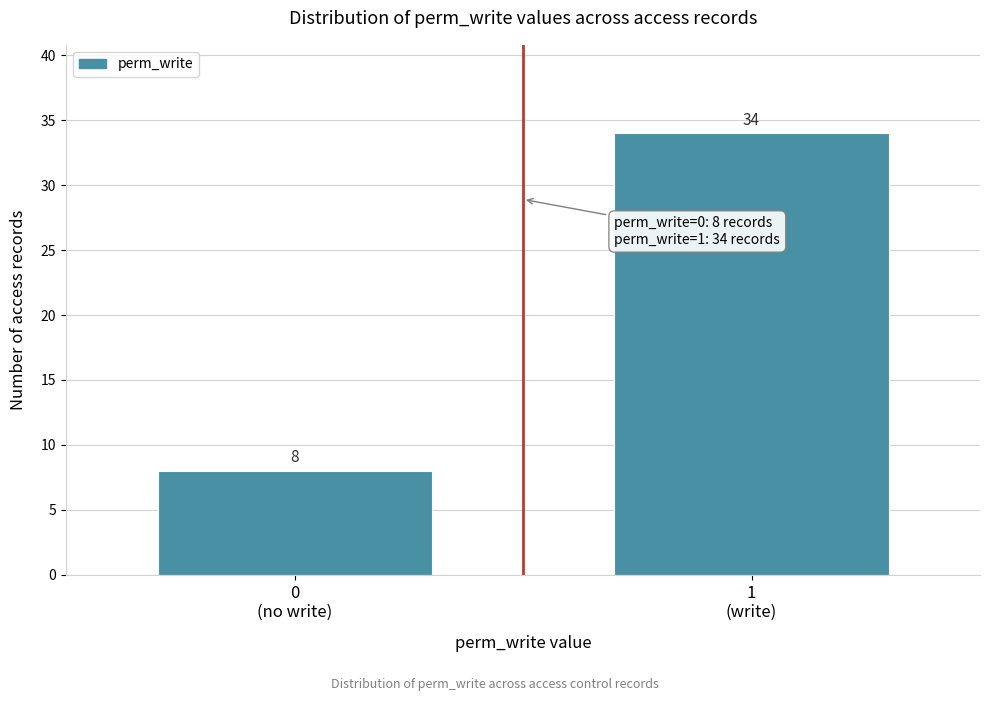

Reading left to right, extract all data points from this chart.

8	34